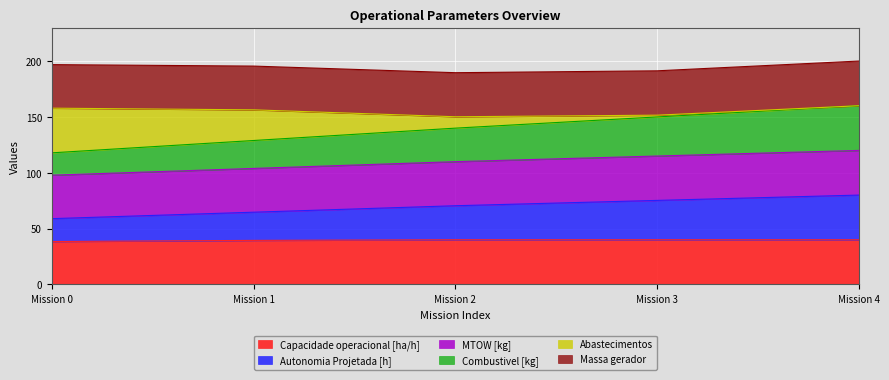

What is the maximum value for Capacidade operacional [ha/h]?

40.0